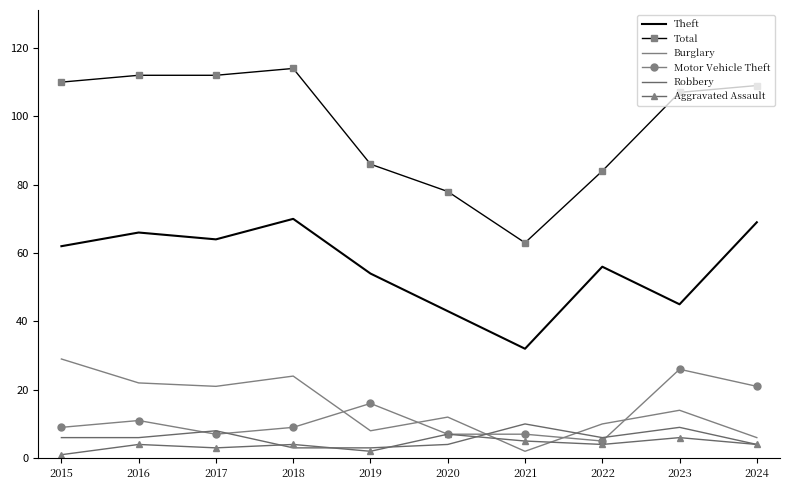

What is the difference between the Robbery values at 2021 and 2022?

4